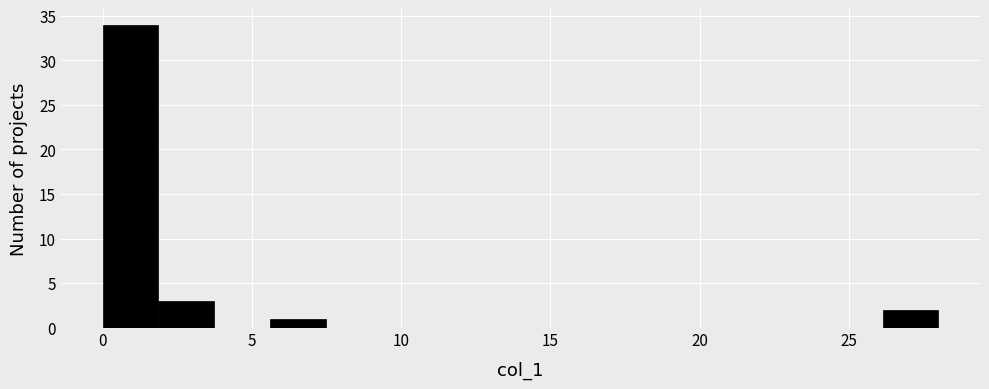

Read against the x-axis, roughly where is the centre of the tallest bar?

1.0